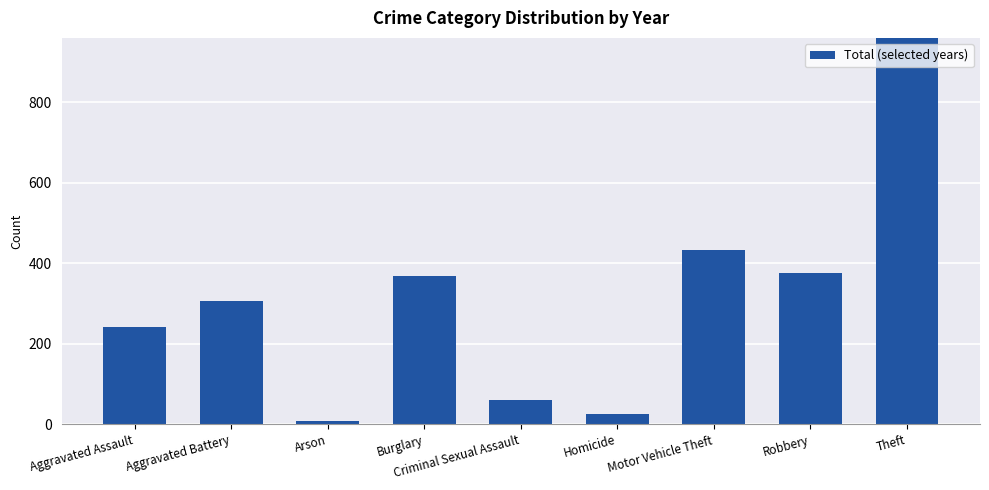

What is the average value?

357